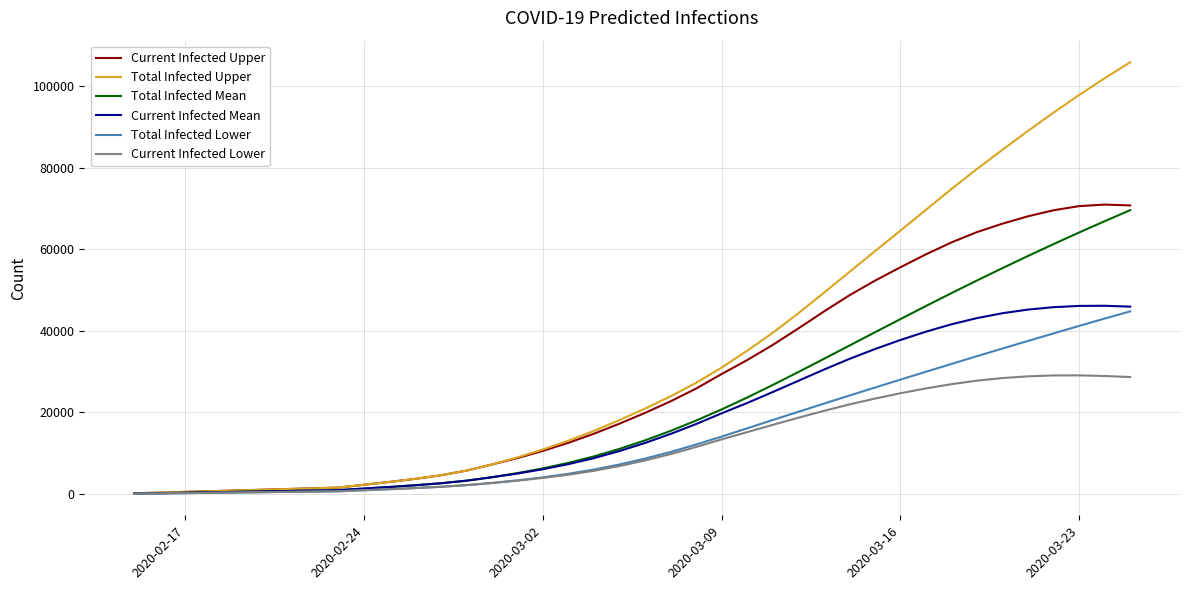

How many values in the Current Infected Lower series are below 8227?

20